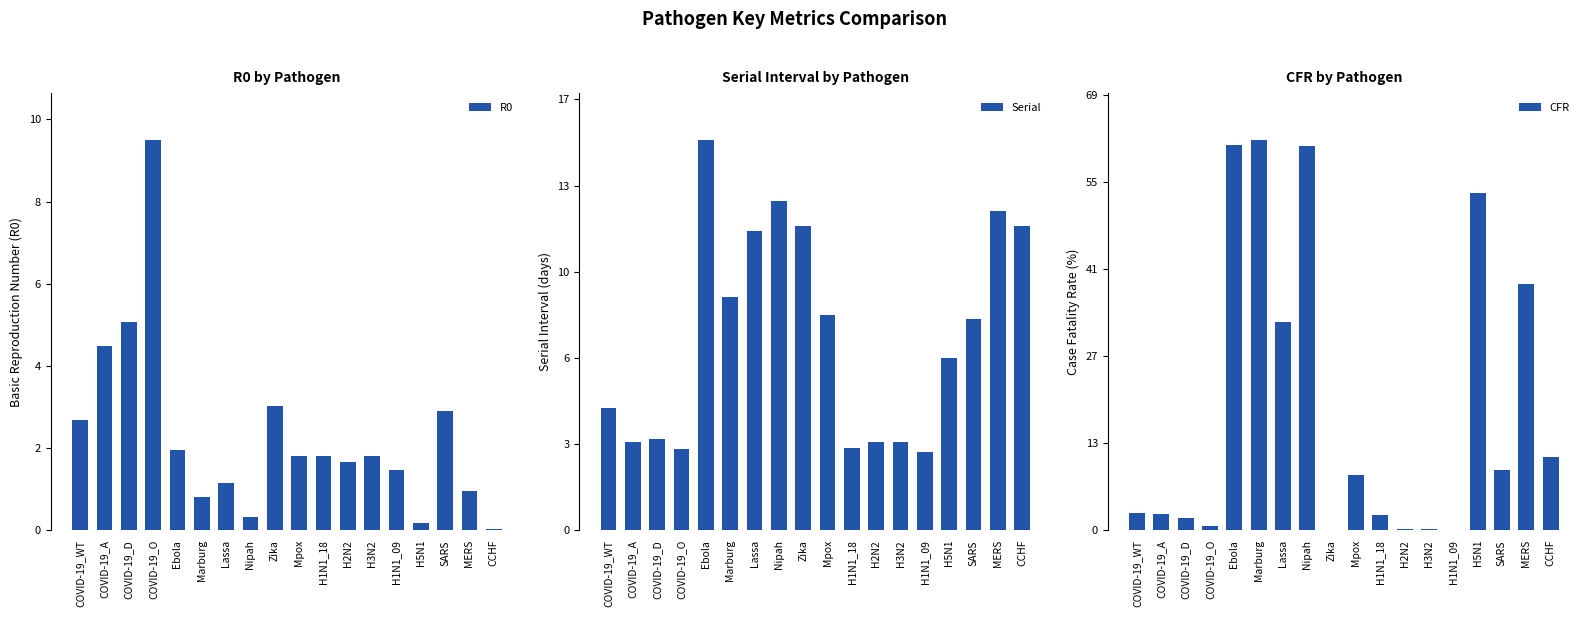

How many values in the Serial series are below 8?

9